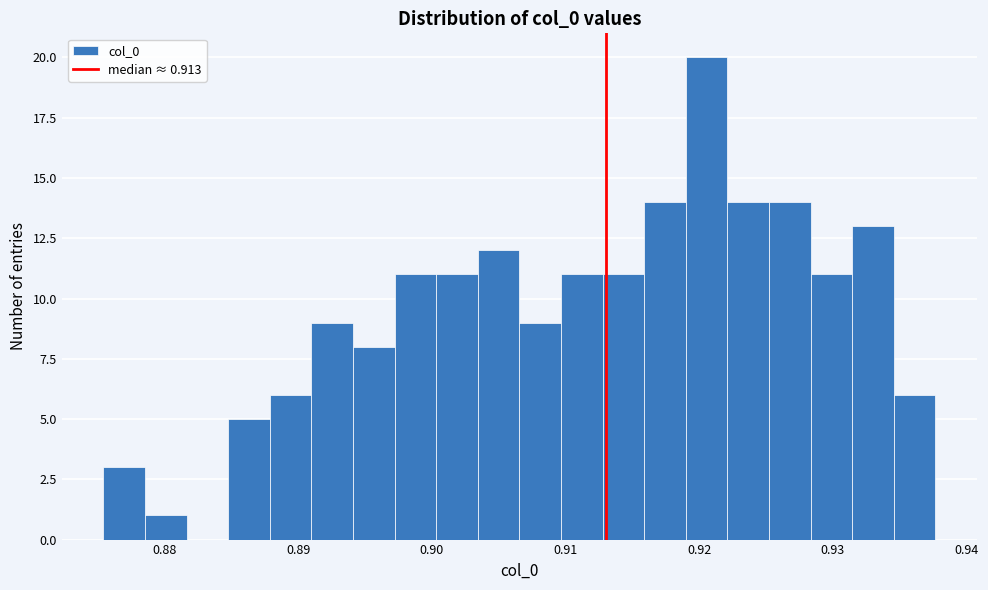

Read against the x-axis, roughly where is the centre of the tallest bar?

0.921